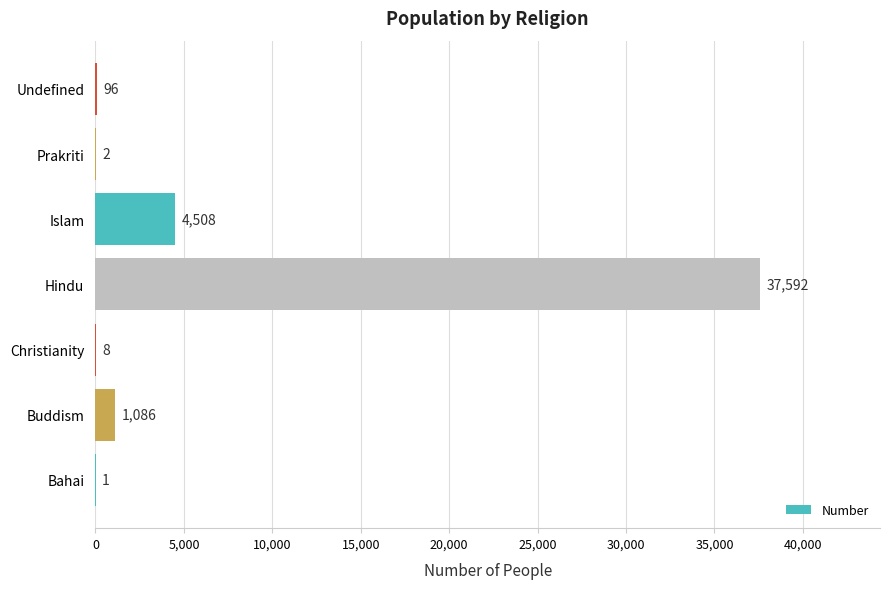

Which has a higher value, Buddism or Christianity?

Buddism